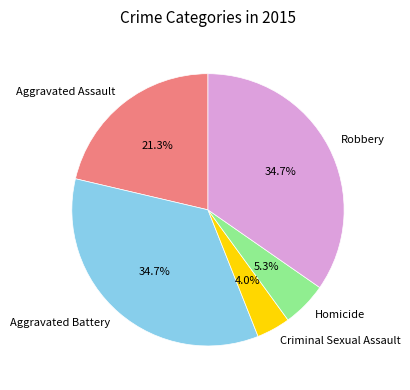

What is the ratio of the value at Aggravated Assault to the value at Homicide?

4.0